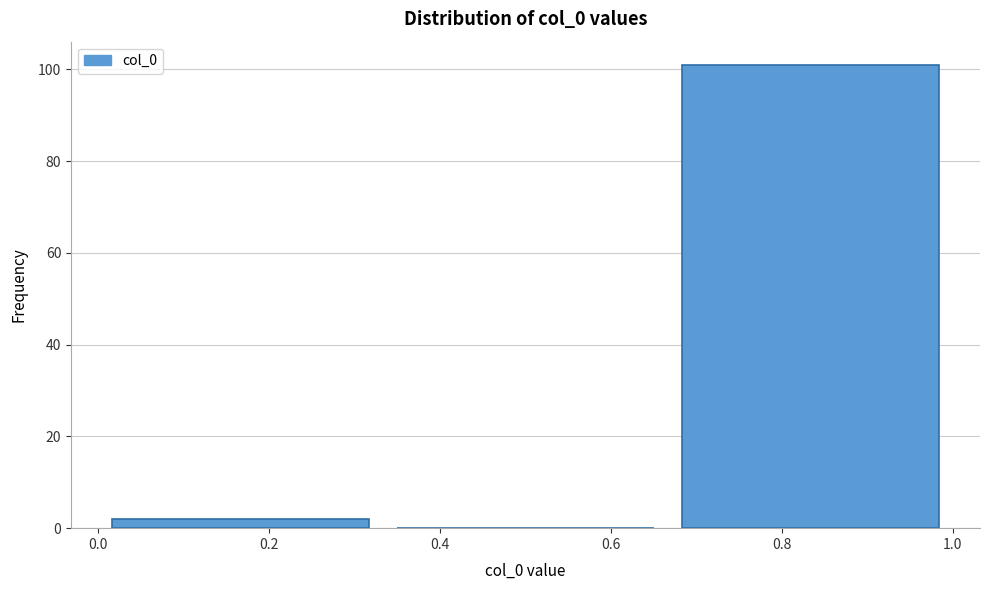

Reading left to right, transcribe this chart: for each bar, give the range it covers on the x-axis and its height. Neither the bar edges nor the heights are printed on the chart, so give them approximately, as read against the axes.

0.00 to 0.34: 2
0.34 to 0.66: 0
0.66 to 1.00: 102